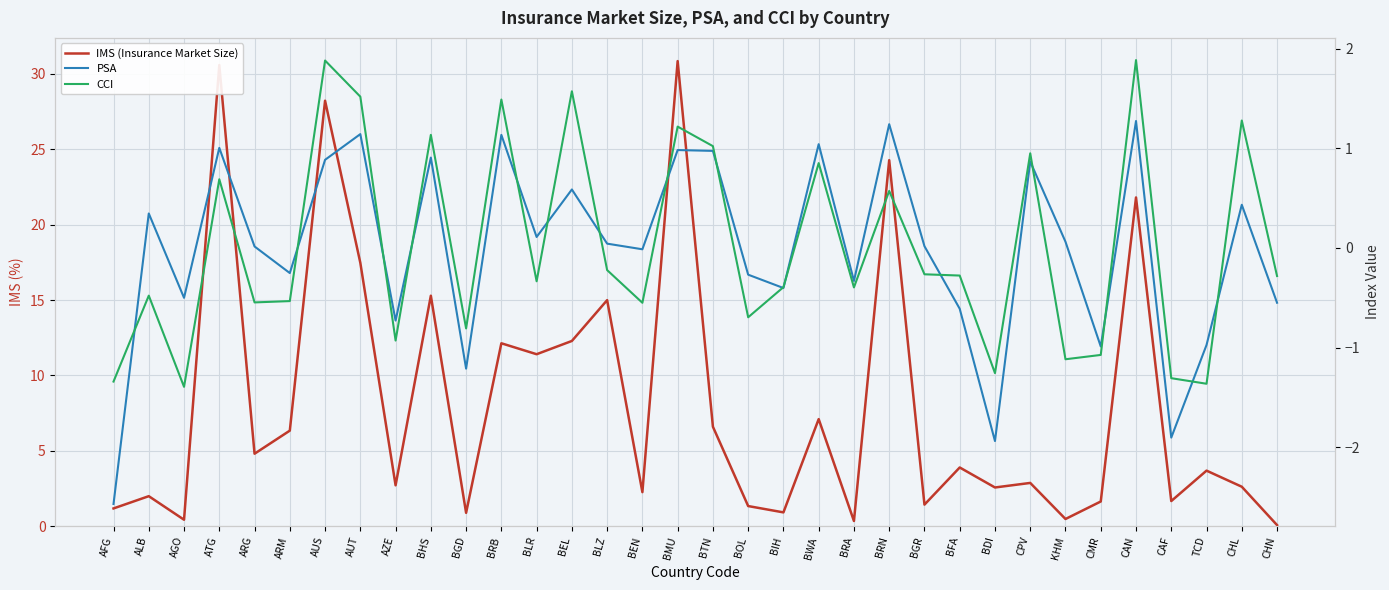

Where is PSA nearest to the value 0?

BEN